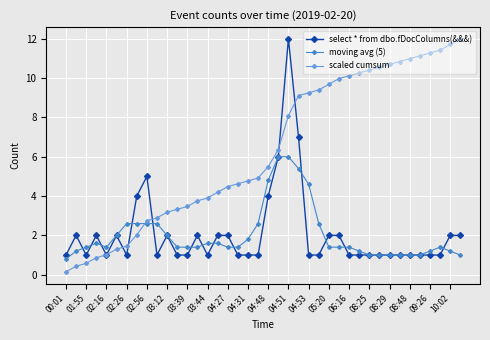

What is the maximum value for scaled cumsum?

12.0